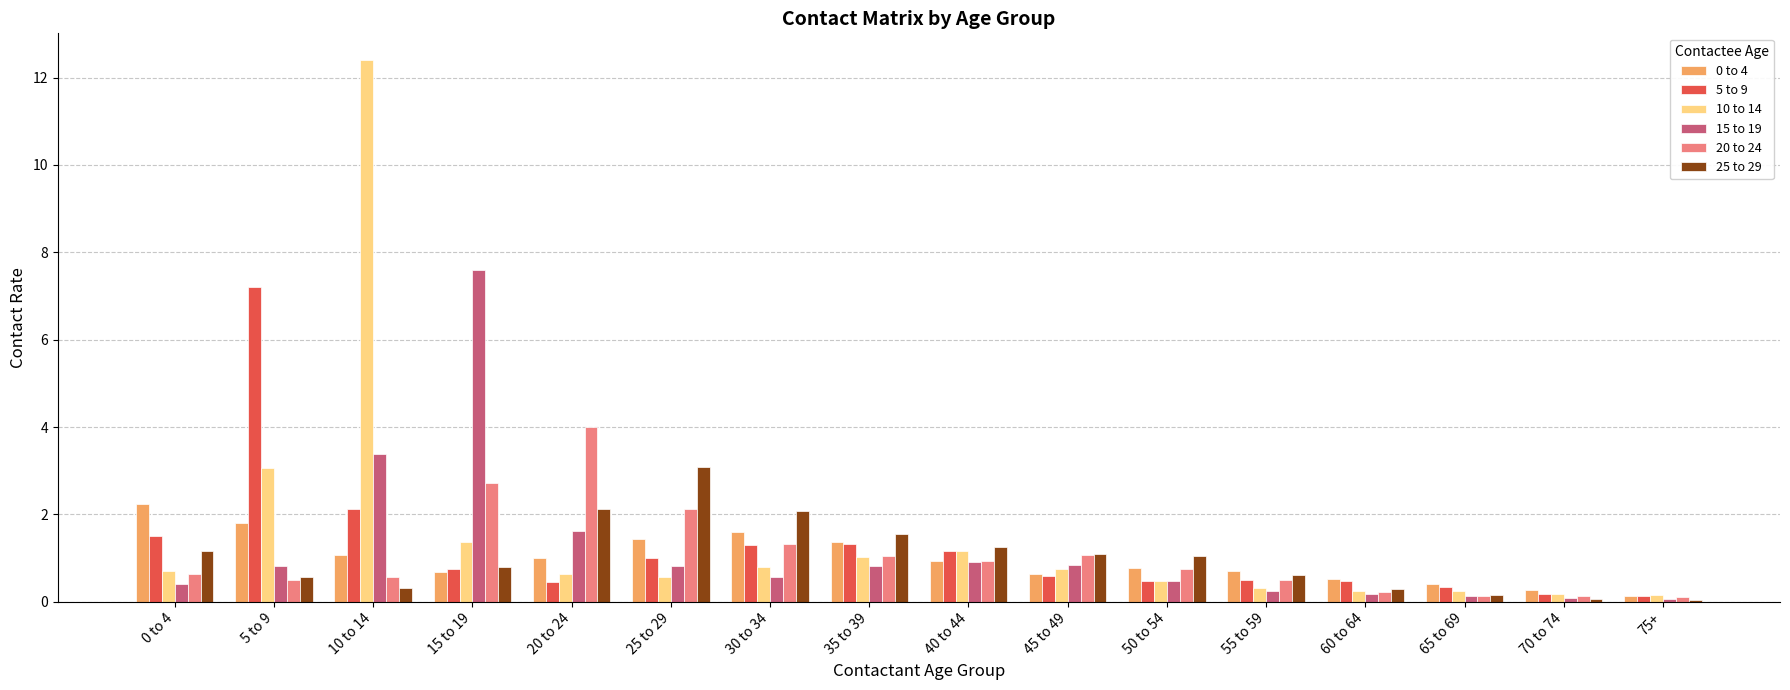

What is the maximum value shown in the chart?

12.4